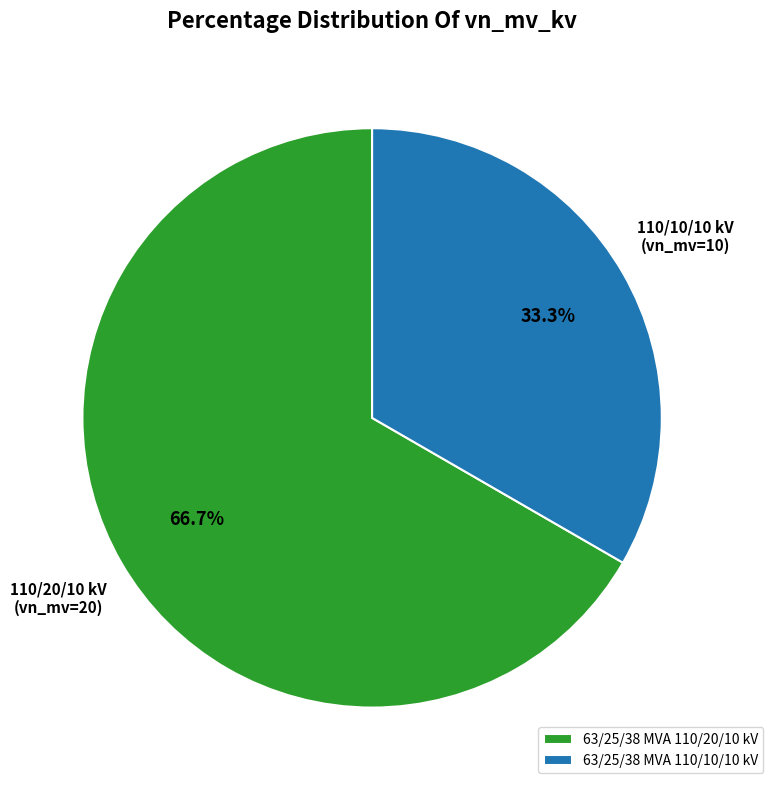

True or false: 63/25/38 MVA 110/10/10 kV accounts for 27% of the total.

False